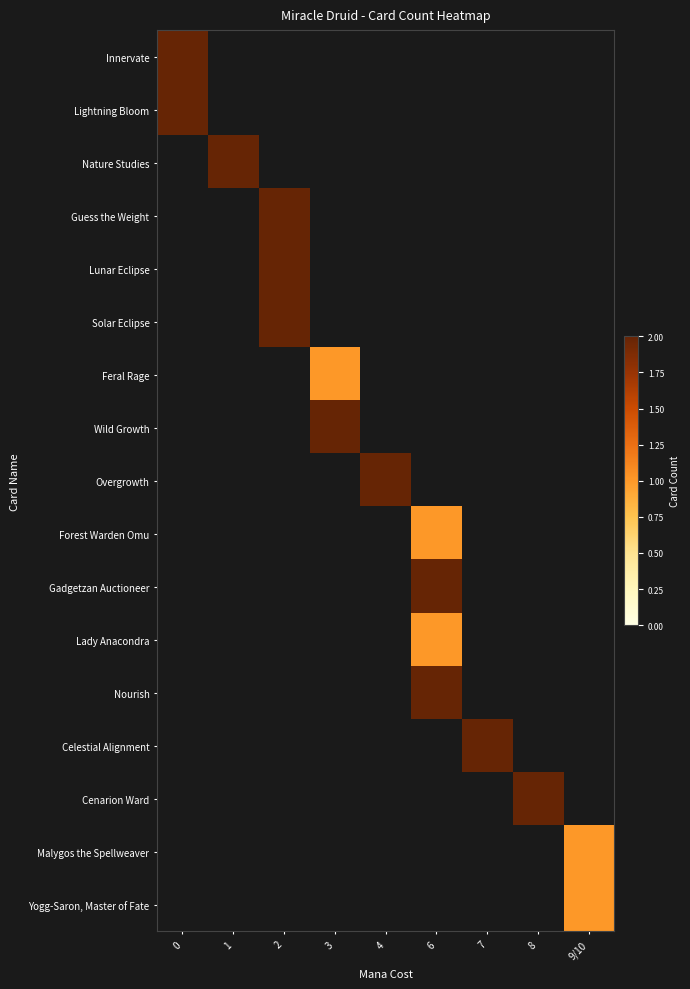

Between 0 and 4, which is larger?

4